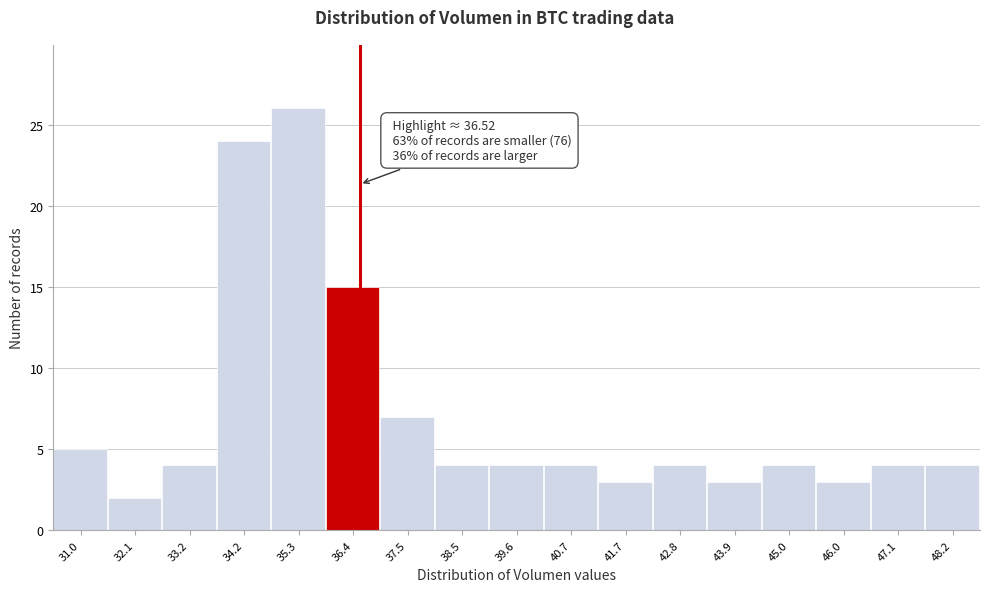

Which range on the x-axis has the tallest bar?

34.8 to 35.8